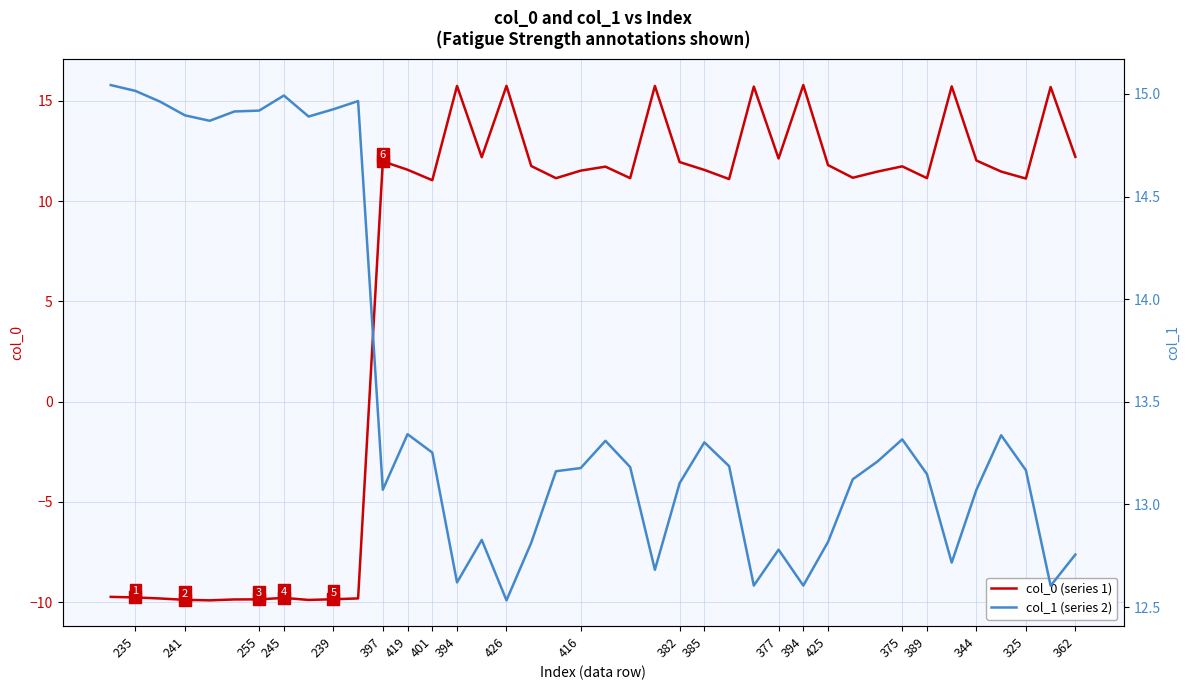

Is the value of col_1 (series 2) at 362 greater than the value of col_0 (series 1) at 21?

Yes